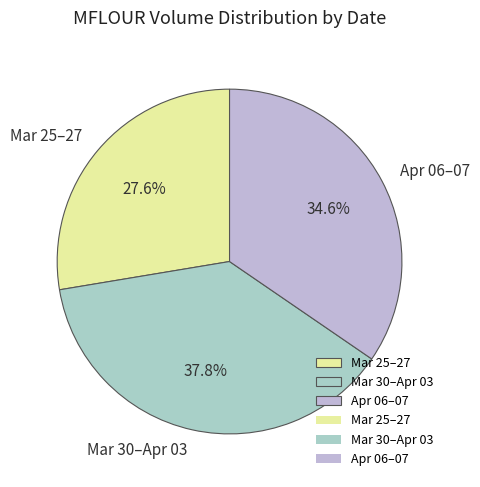

What portion of the pie excludes Apr 06–07?

65.4%